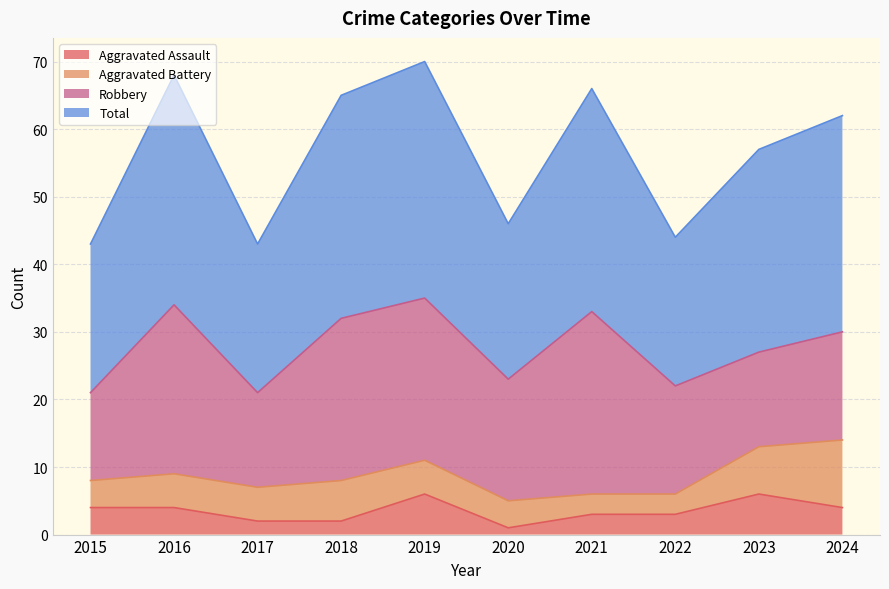

True or false: Aggravated Assault and Total cross at least once.

False